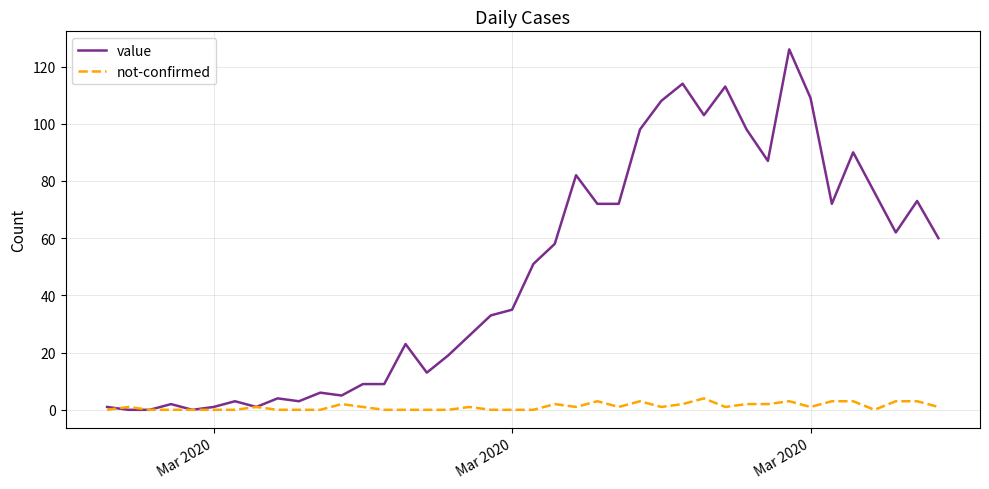

What is the greatest value displayed?

126